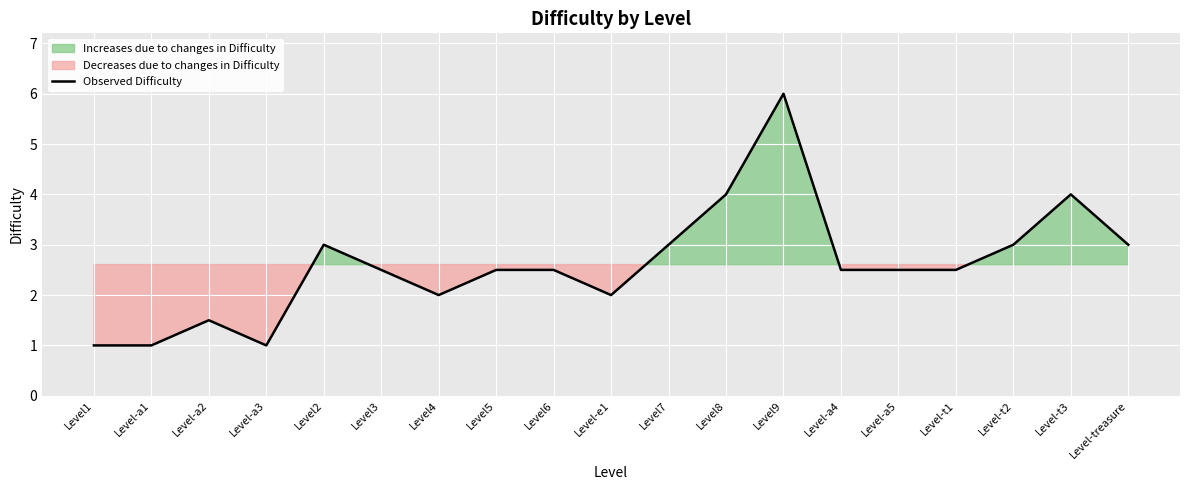

What is the change in value from Level3 to Level9?

+3.5